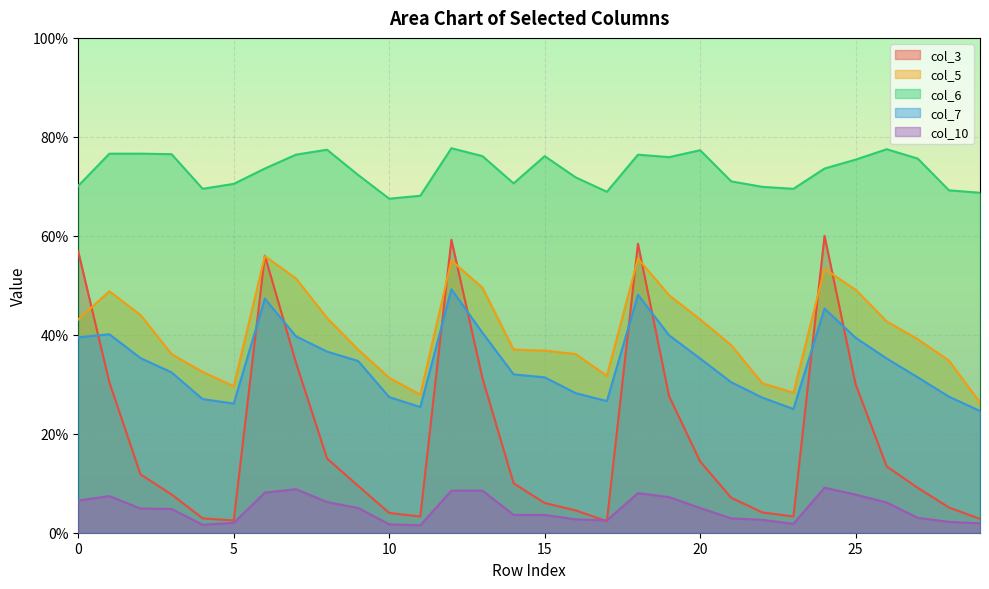

How many interior local valleys does the col_5 series have?

4